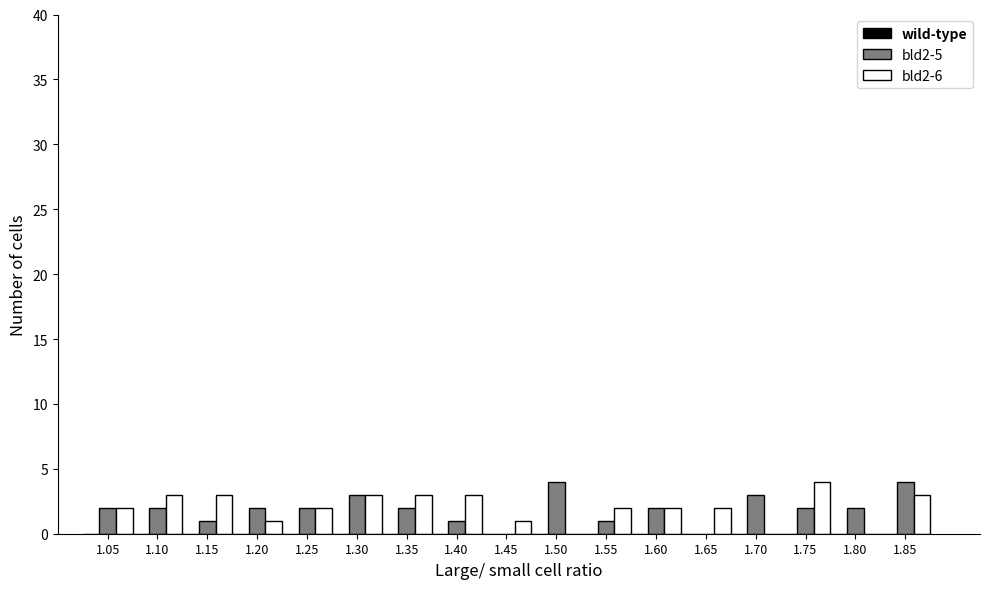

Is the value of bld2-5 at 1.05 greater than the value of bld2-6 at 1.35?

No